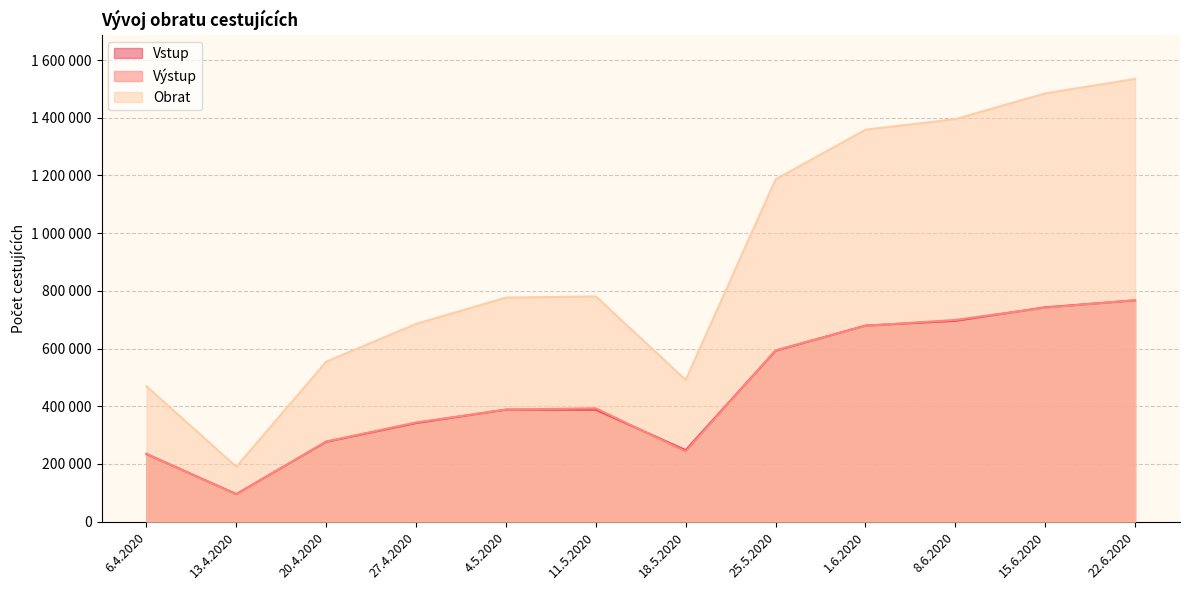

Is the value of row_0 at 6.4.2020 greater than the value of row_1 at 6.4.2020?

Yes